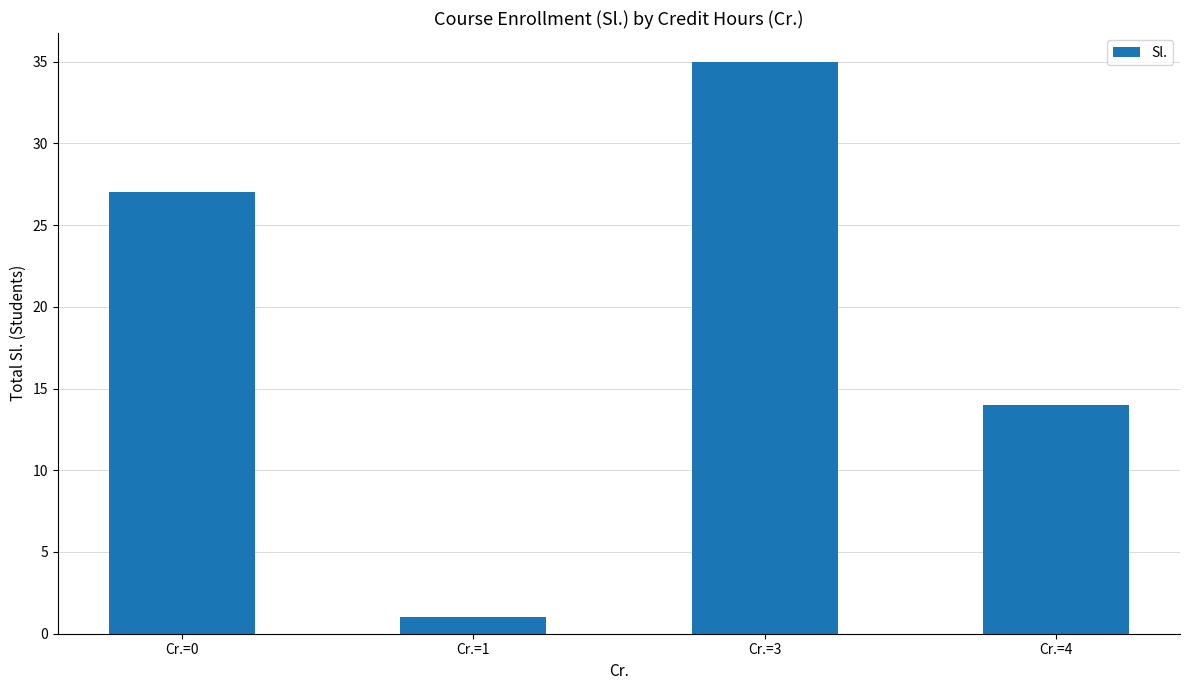

What is the average value?

19